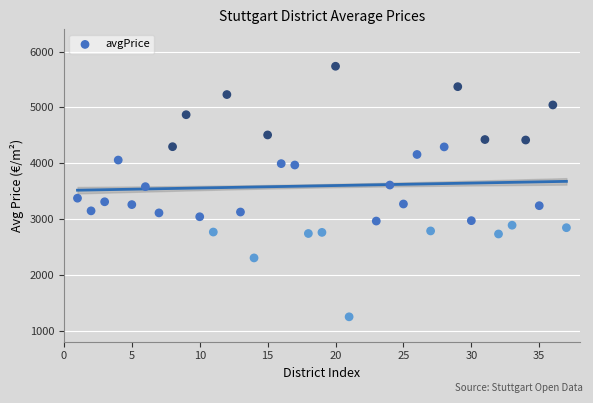

What is the range of Y values (max minus min)?

4491.5